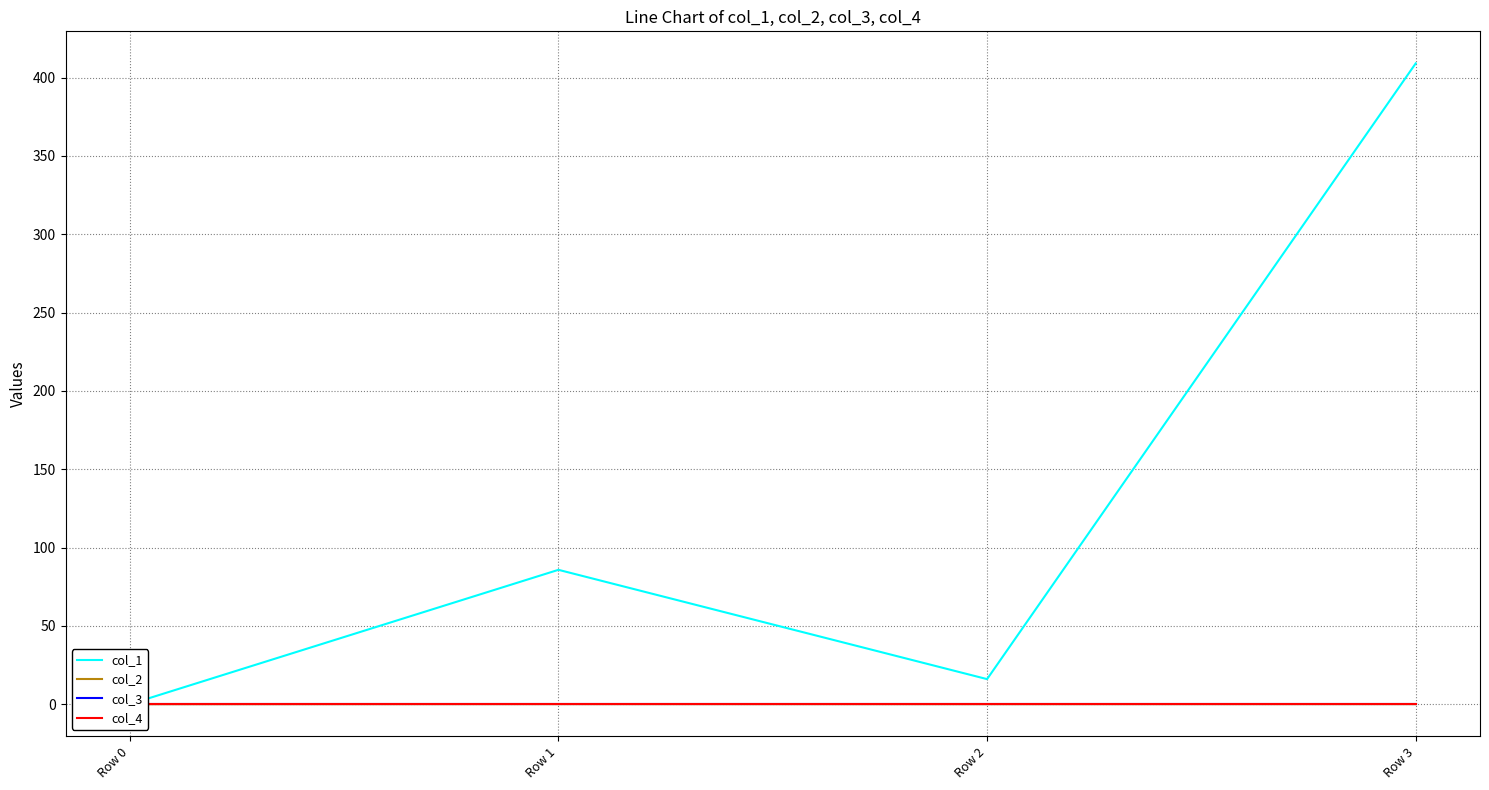

How many lines are shown in the chart?

4